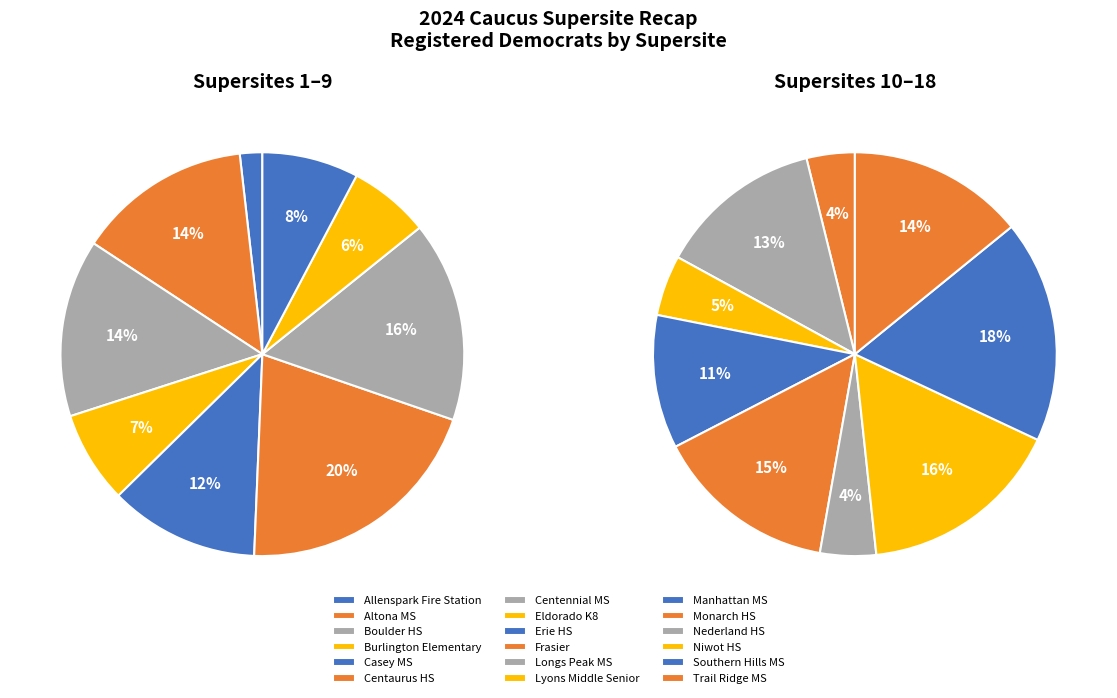

What is the change in value from Casey MS to Eldorado K8?

-2804